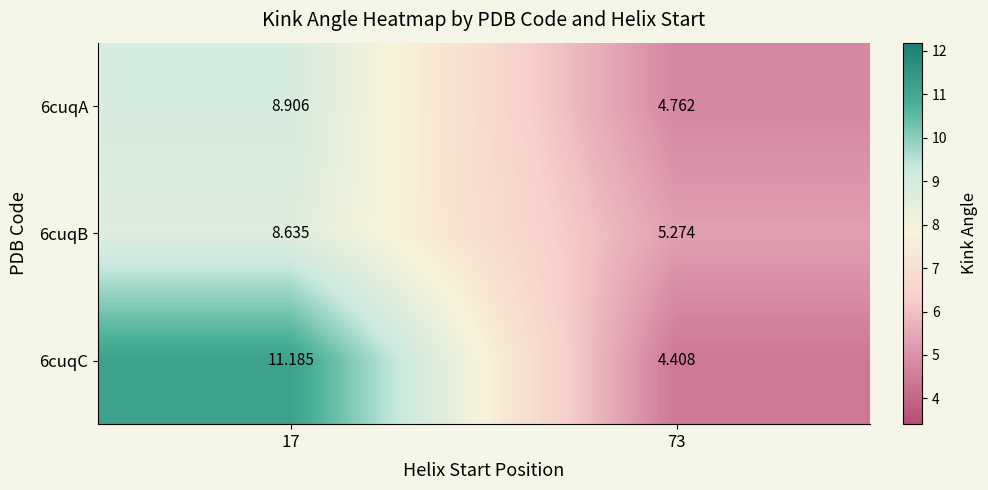

Which series has the widest spread of values?

6cuqC